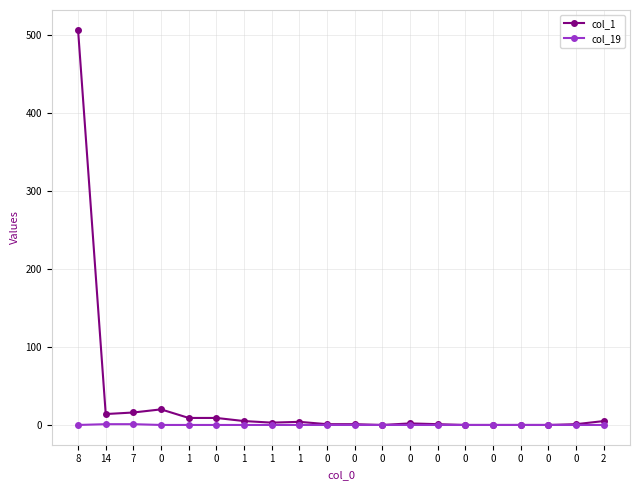

What is the difference between the maximum and minimum values in the col_1 series?

507